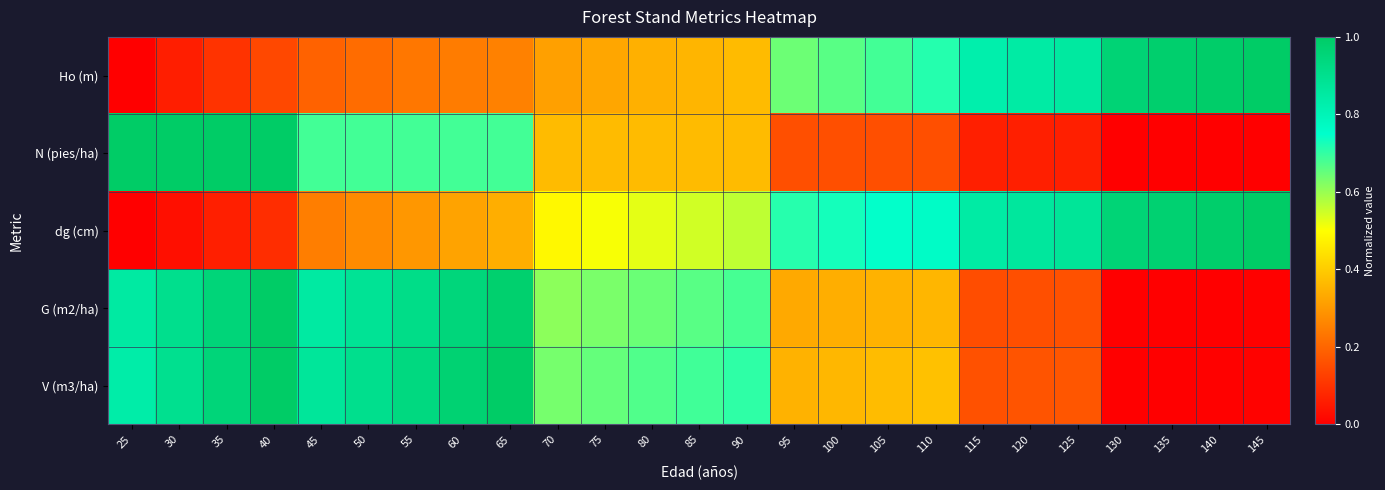

At how many categories does at least one series exceed 0?

25